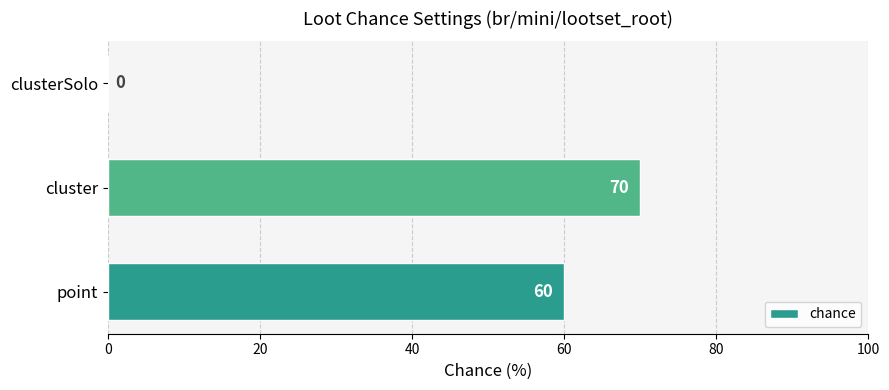

What is the average value?

43